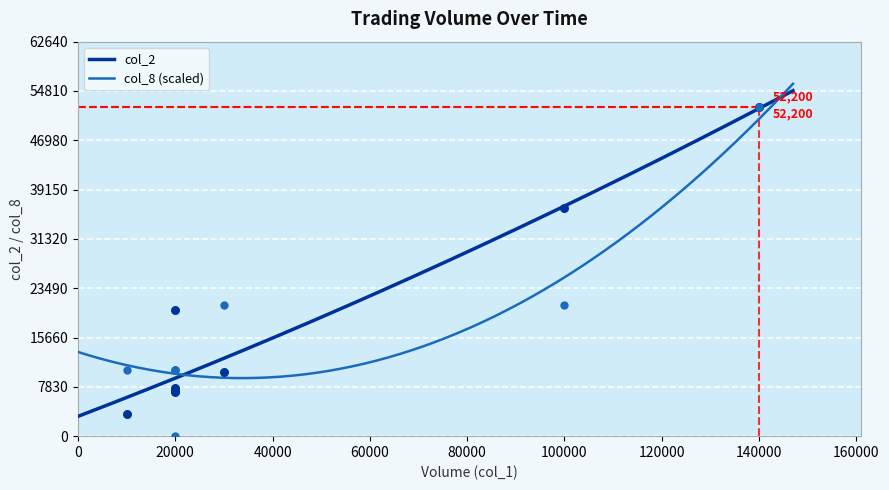

What is the highest value of the col_2 series?

54856.0